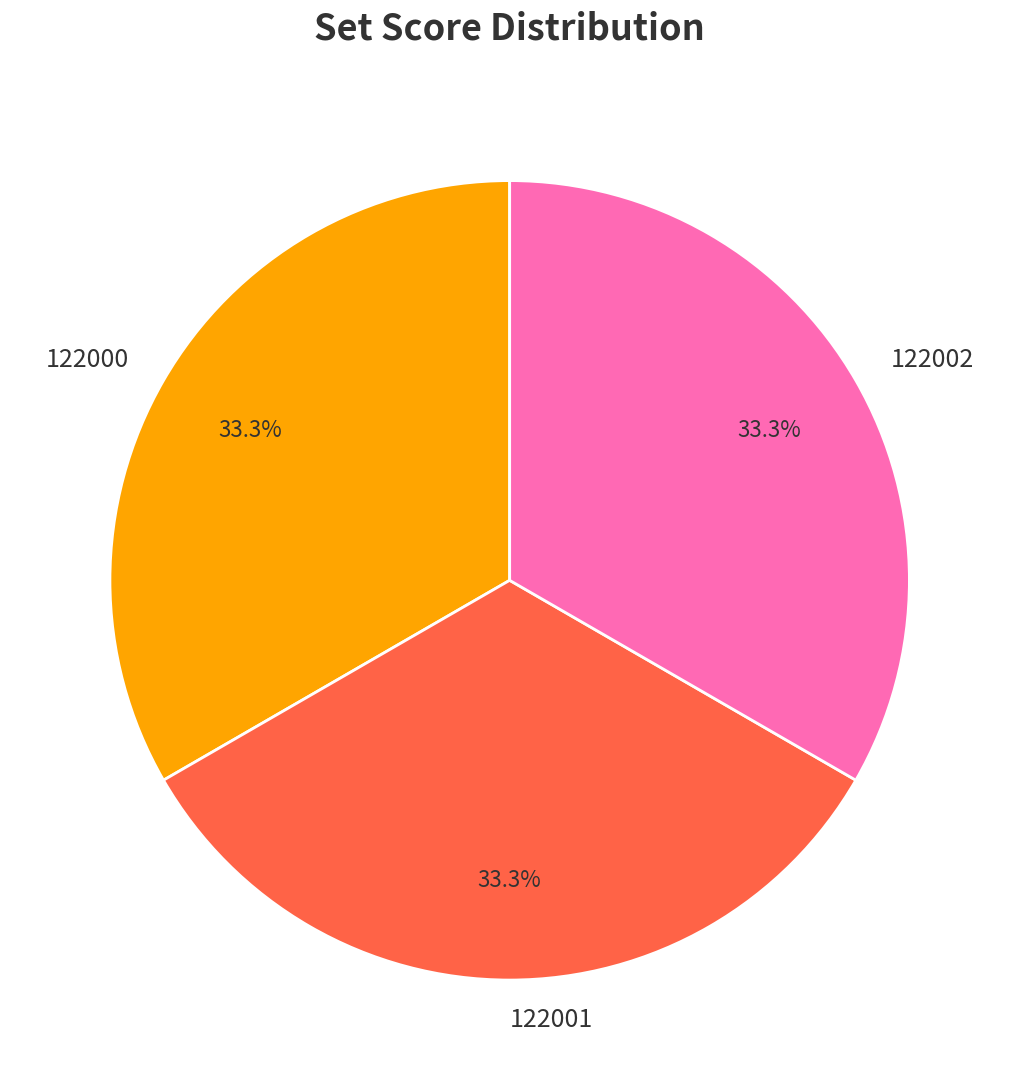

Does 122002 represent more than half of the total?

No